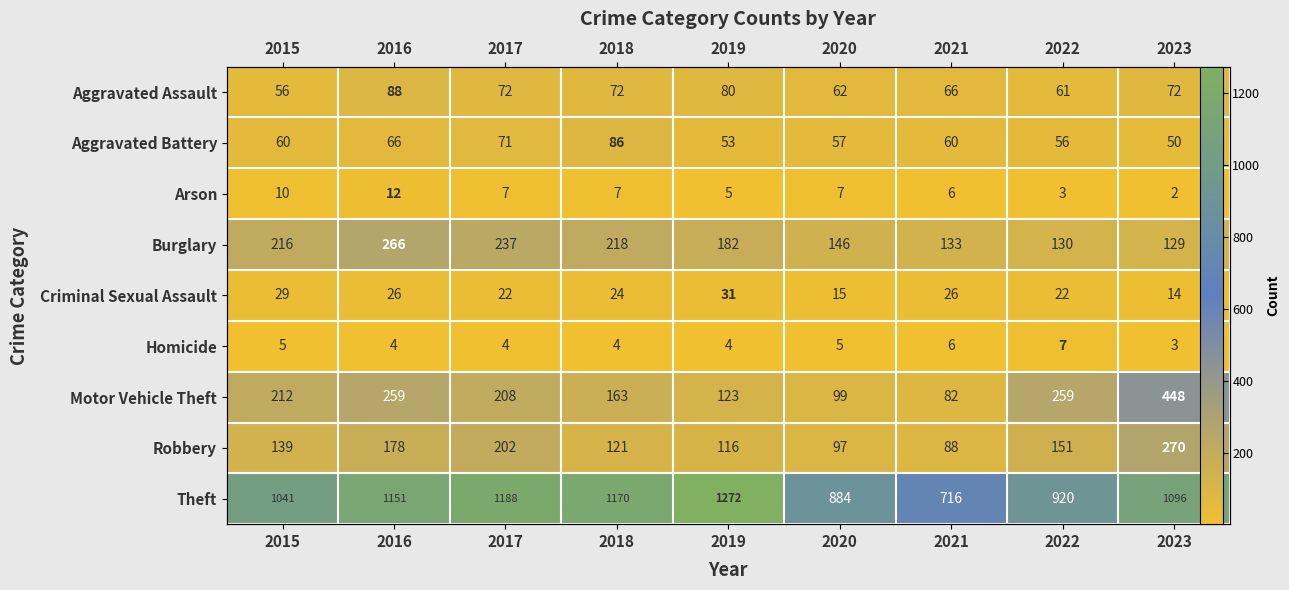

Which label corresponds to the smallest value in the chart?

2023